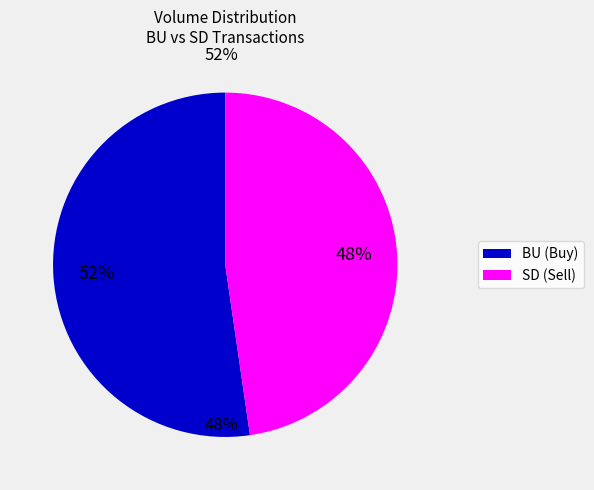

Does any single category account for the majority?

Yes